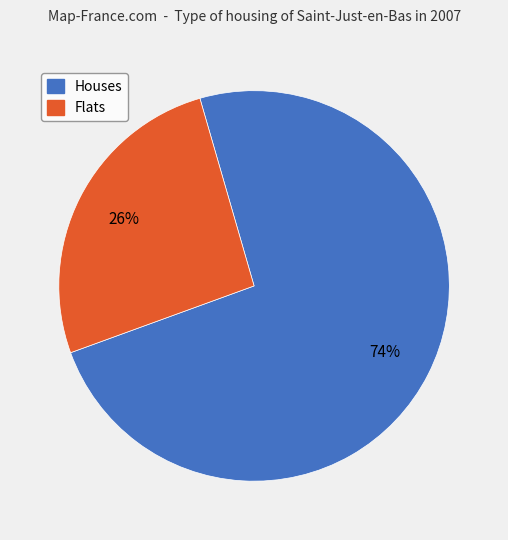

Do Houses and Flats together represent more than half of the pie?

Yes